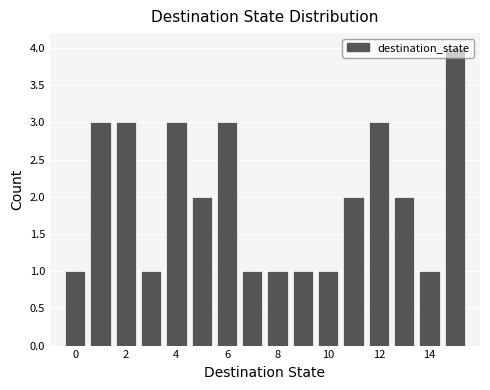

Reading left to right, list every bar in this chart as the range it spans on the x-axis followed by its height. Neither the bar edges nor the heights are printed on the chart, so give them approximately, as read against the axes.

-0.5 to 0.5: 1
0.5 to 1.5: 3
1.5 to 2.5: 3
2.5 to 3.5: 1
3.5 to 4.5: 3
4.5 to 5.5: 2
5.5 to 6.5: 3
6.5 to 7.5: 1
7.5 to 8.5: 1
8.5 to 9.5: 1
9.5 to 10.5: 1
10.5 to 11.5: 2
11.5 to 12.5: 3
12.5 to 13.5: 2
13.5 to 14.5: 1
14.5 to 15.5: 4